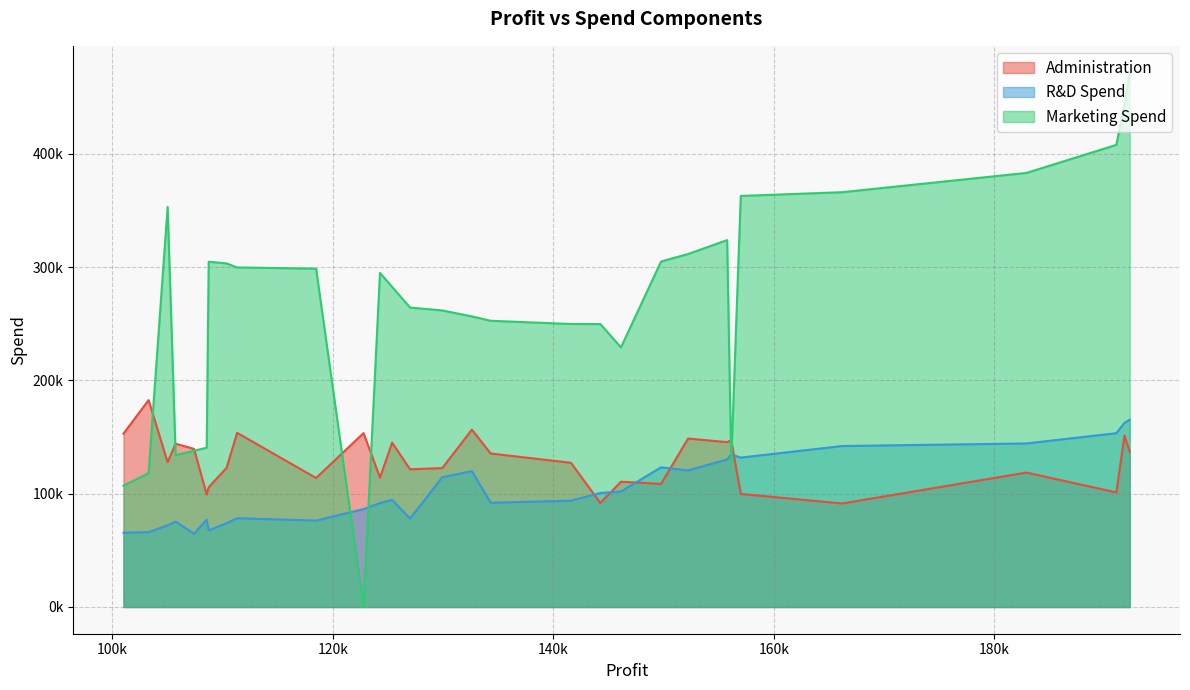

Which series has the largest total across all categories?

Marketing Spend